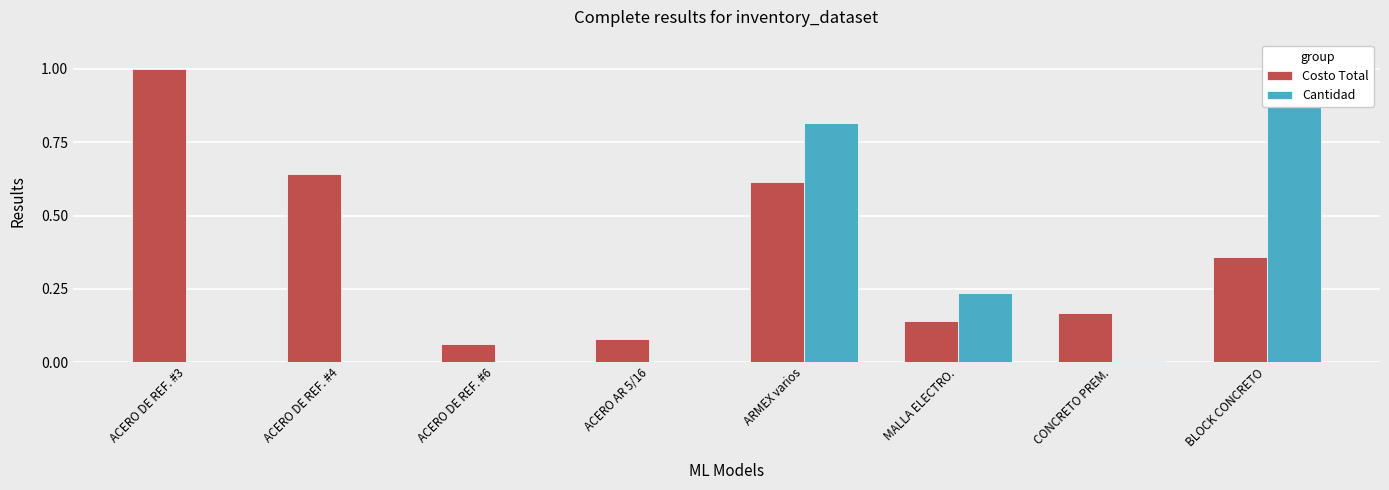

Reading left to right, extract all data points from this chart.

Costo Total: ACERO DE REF. #3=1.0	ACERO DE REF. #4=0.6	ACERO DE REF. #6=0.1	ACERO AR 5/16=0.1	ARMEX varios=0.6	MALLA ELECTRO.=0.1	CONCRETO PREM.=0.2	BLOCK CONCRETO=0.4
Cantidad: ACERO DE REF. #3=0.0	ACERO DE REF. #4=0.0	ACERO DE REF. #6=0.0	ACERO AR 5/16=0.0	ARMEX varios=0.8	MALLA ELECTRO.=0.2	CONCRETO PREM.=0.0	BLOCK CONCRETO=1.0